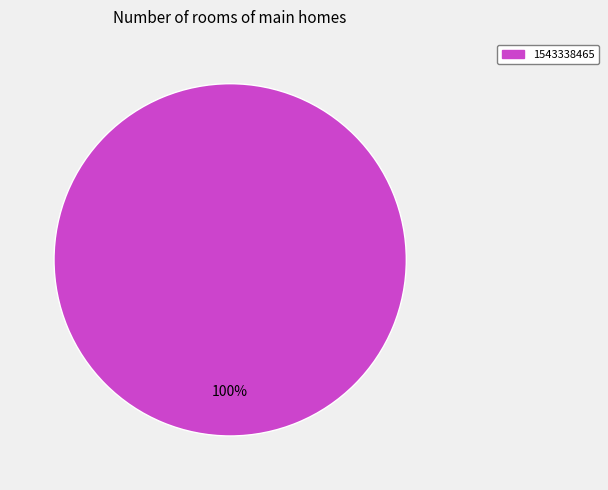

Which category accounts for the majority?

1543338465